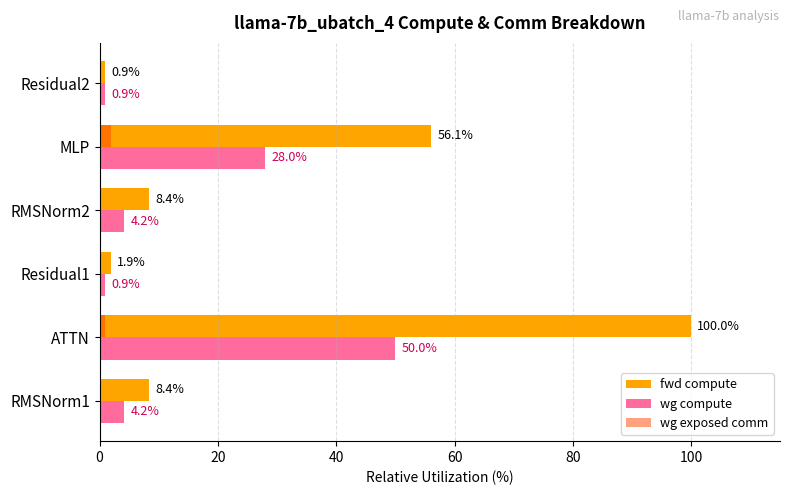

The value of wg exposed comm at MLP is 1.9. True or false?

True